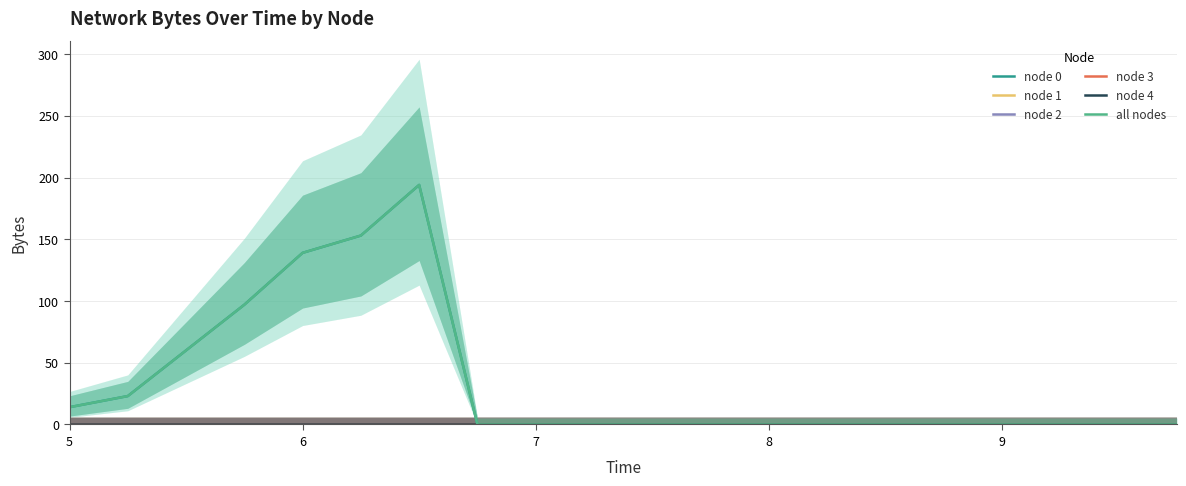

True or false: node 3 and node 2 intersect in this chart.

False